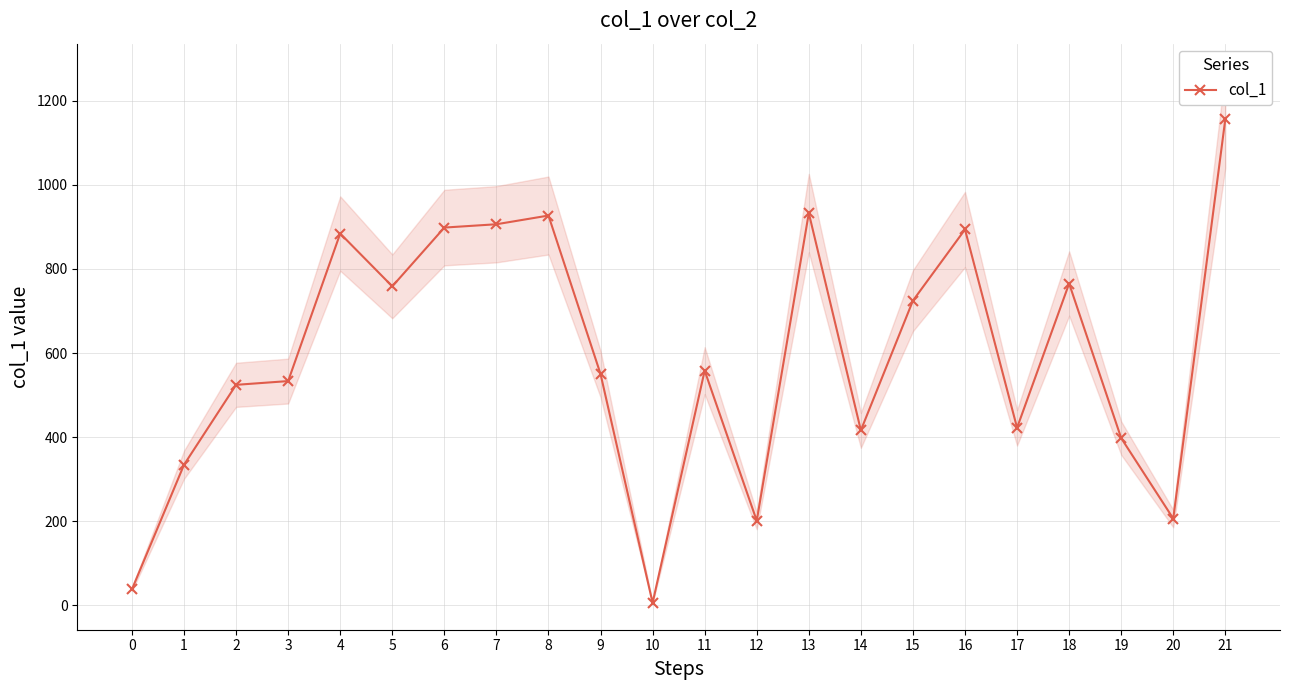

What is the greatest value displayed?

1156.3